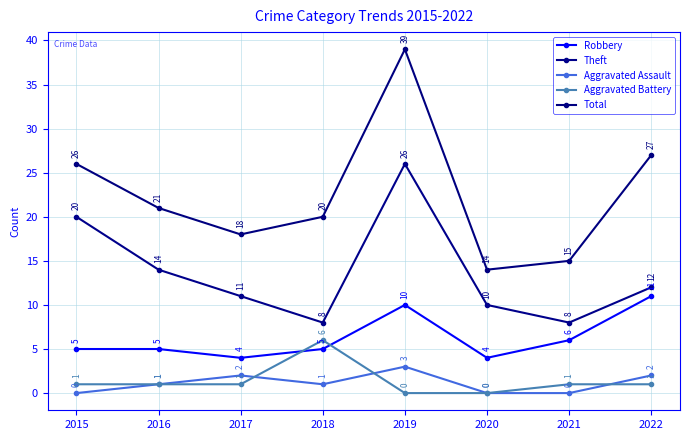

True or false: Theft and Robbery intersect in this chart.

False